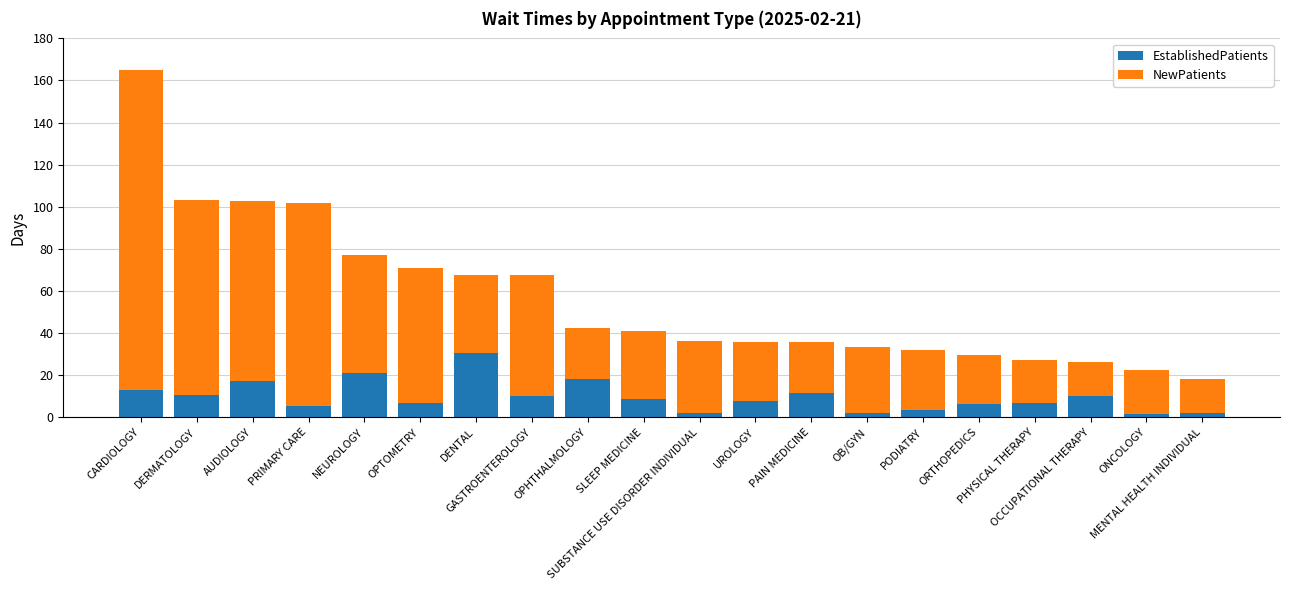

What is the average value of the EstablishedPatients series?

9.8